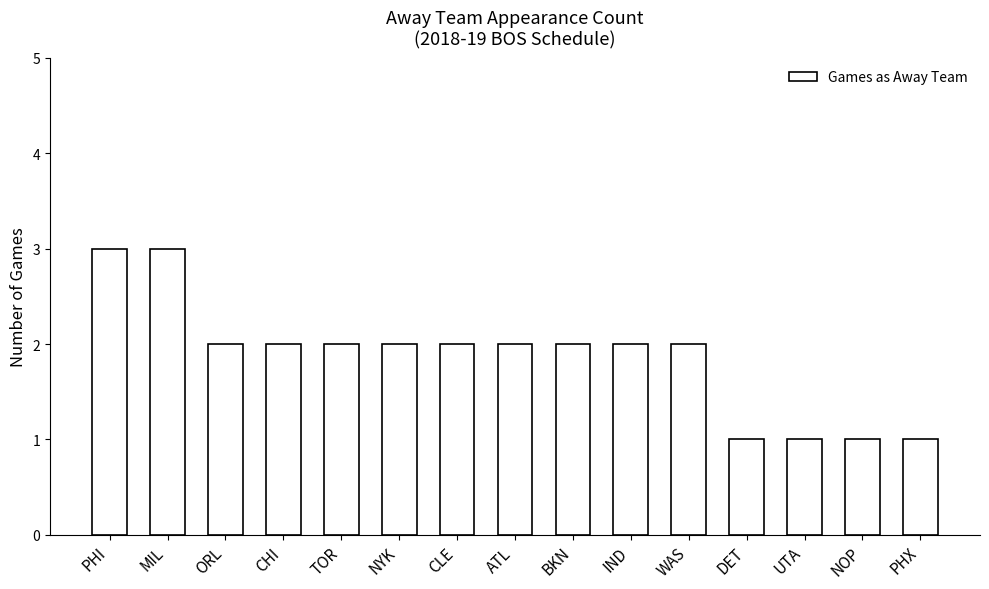

Are the bars grouped side by side (vs. stacked)?

No